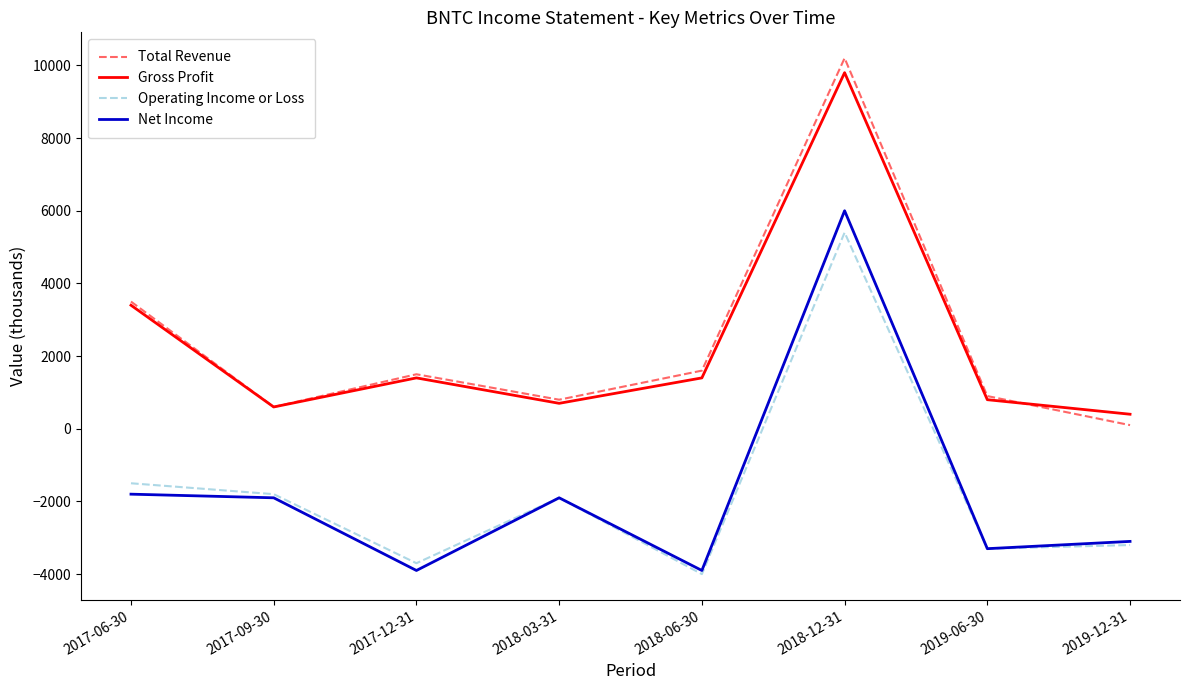

What is the spread (max minus min) of values at 2017-09-30?

2500